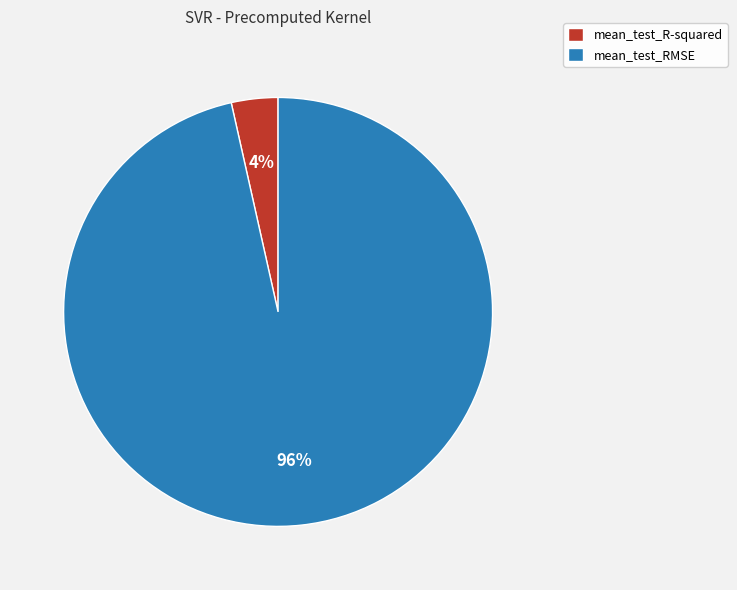

True or false: mean_test_R-squared accounts for 4% of the total.

True